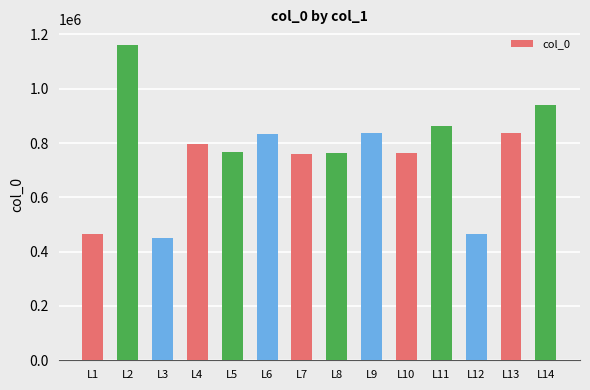

What is the value of the 8th bar from the left?

763709